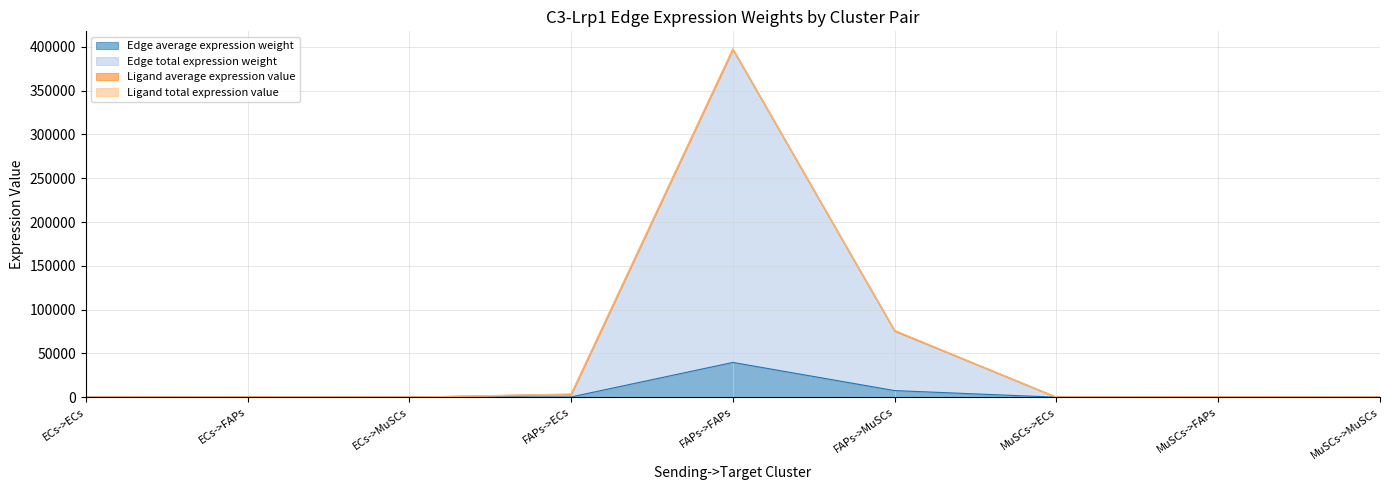

Which series has the largest total across all categories?

Edge total expression weight